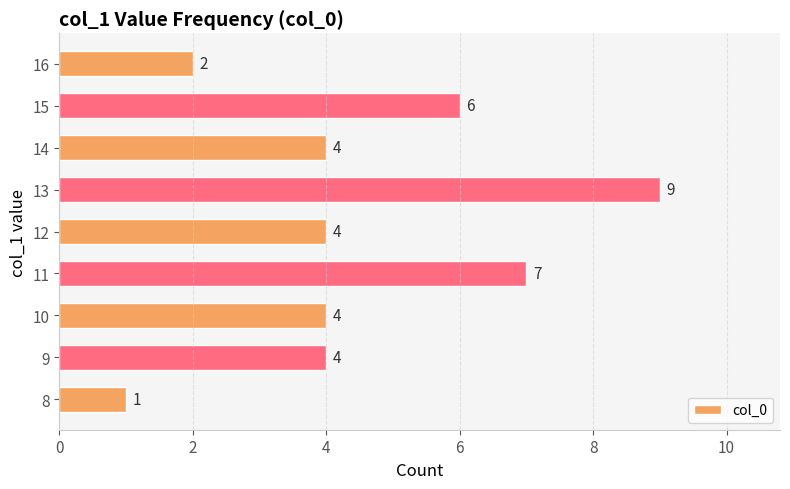

How many data points does each series have?

9